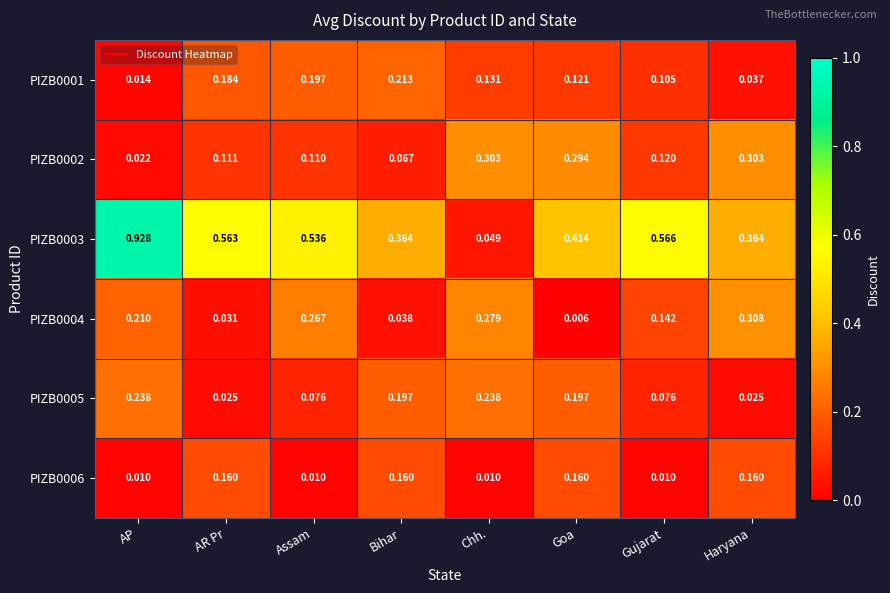

Rank the categories by PIZB0004 value from highest to lowest.

Haryana, Chh., Assam, AP, Gujarat, Bihar, AR Pr, Goa